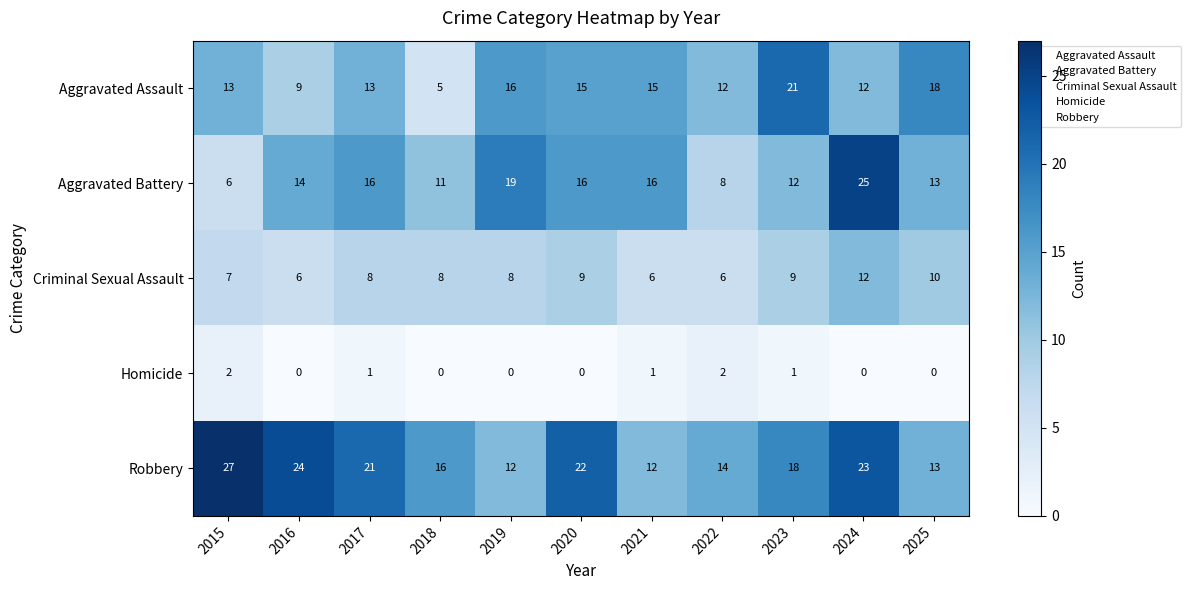

Between 2024 and 2025, which series saw the biggest shift?

Aggravated Battery